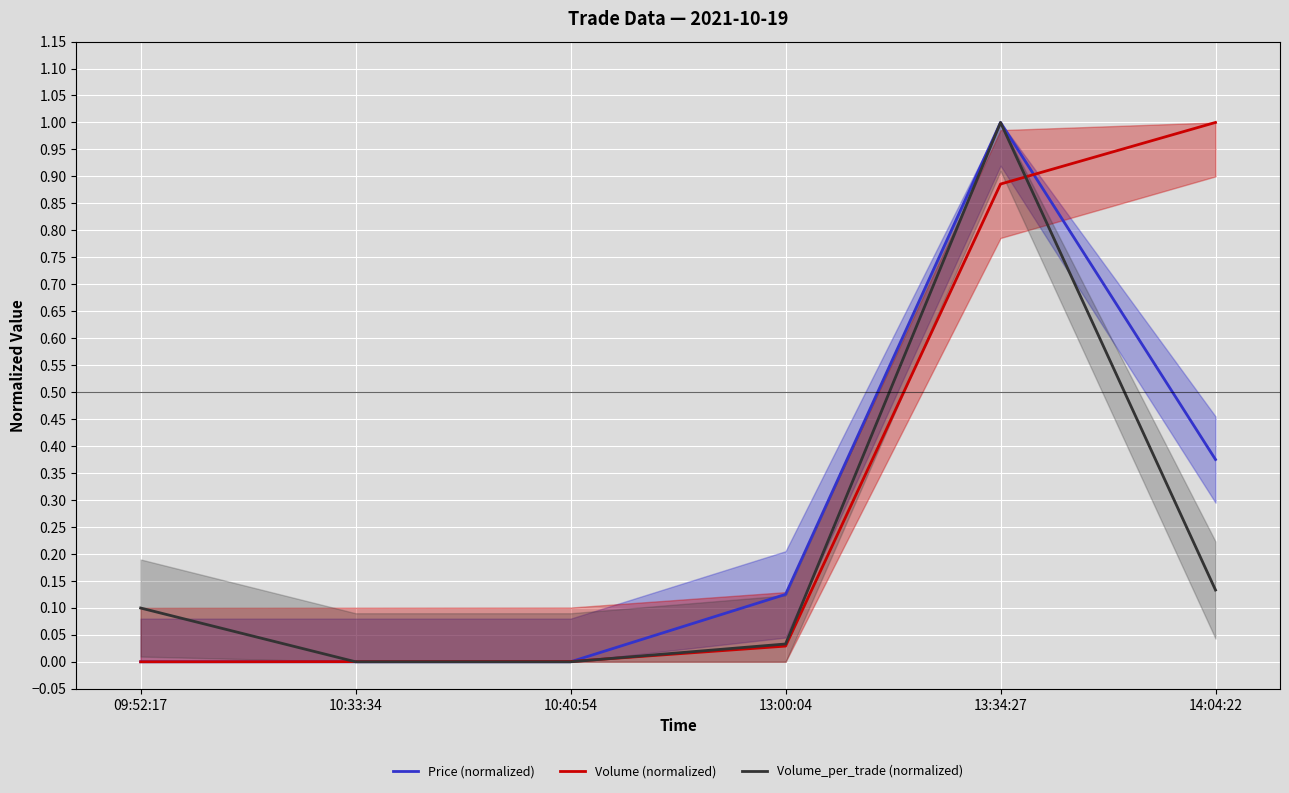

What is the sum of all Price (normalized) values?

1.5